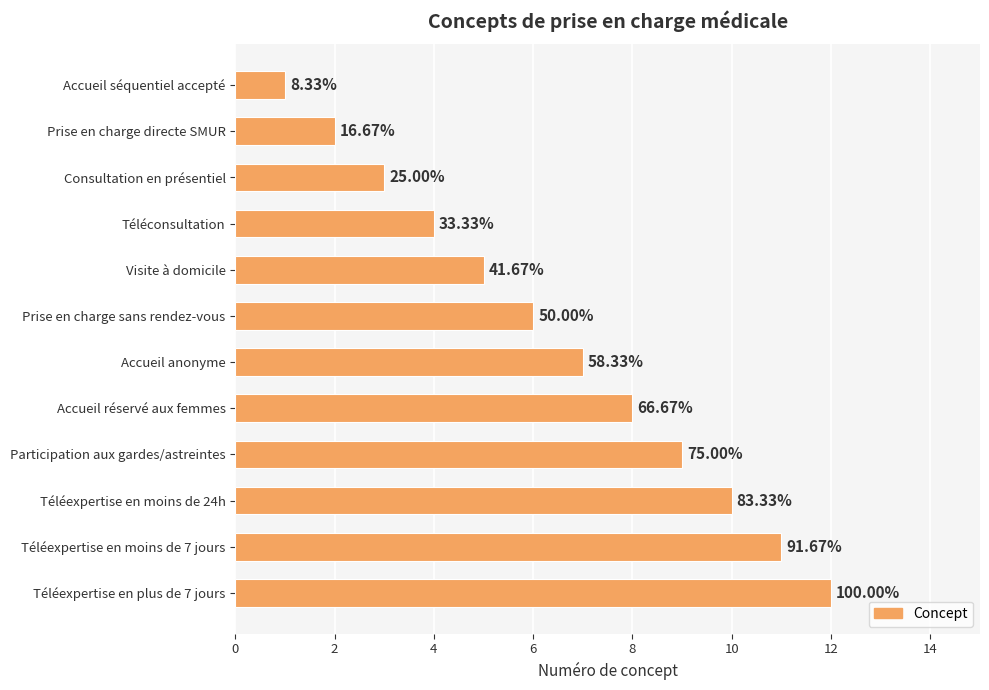

How many bars are there in total?

12